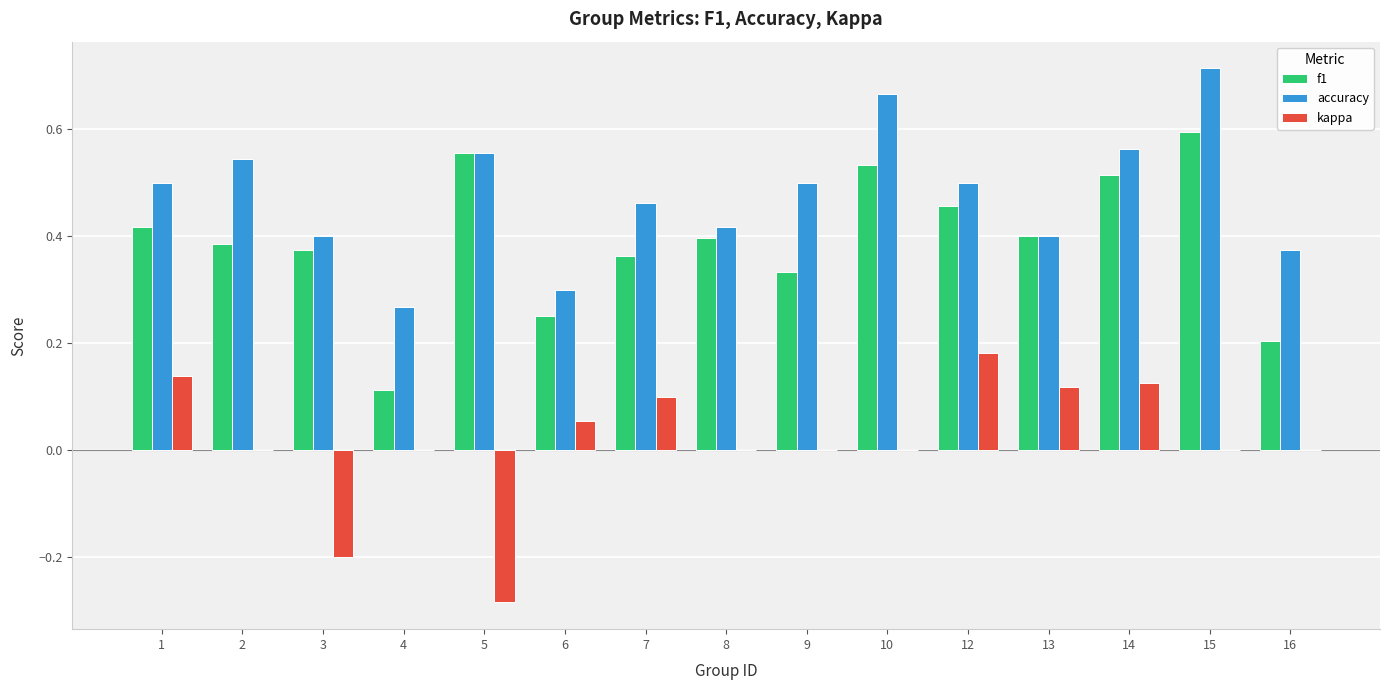

The kappa series shows 0.0 at 4. True or false?

True